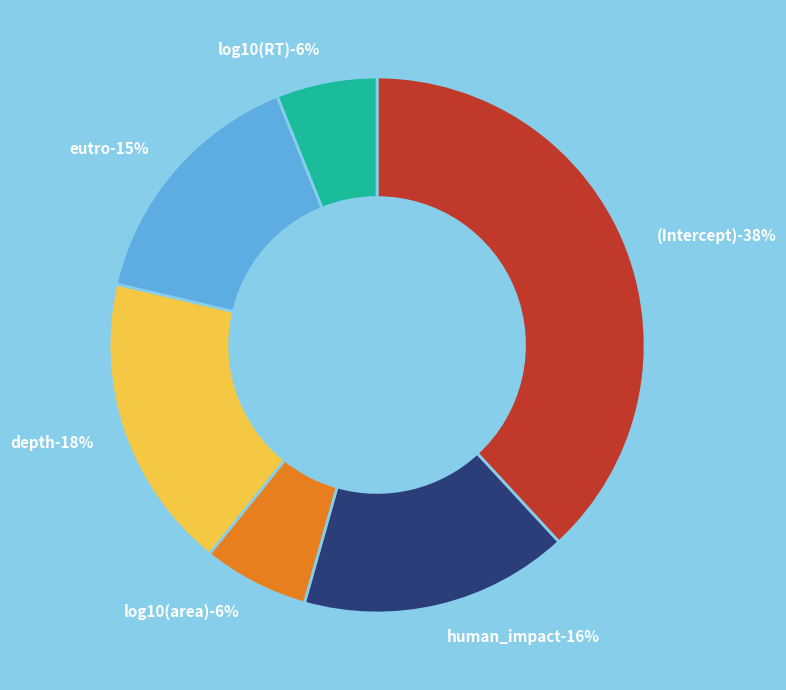

To the nearest percent, what percentage of the pie is log10(RT)?

6%